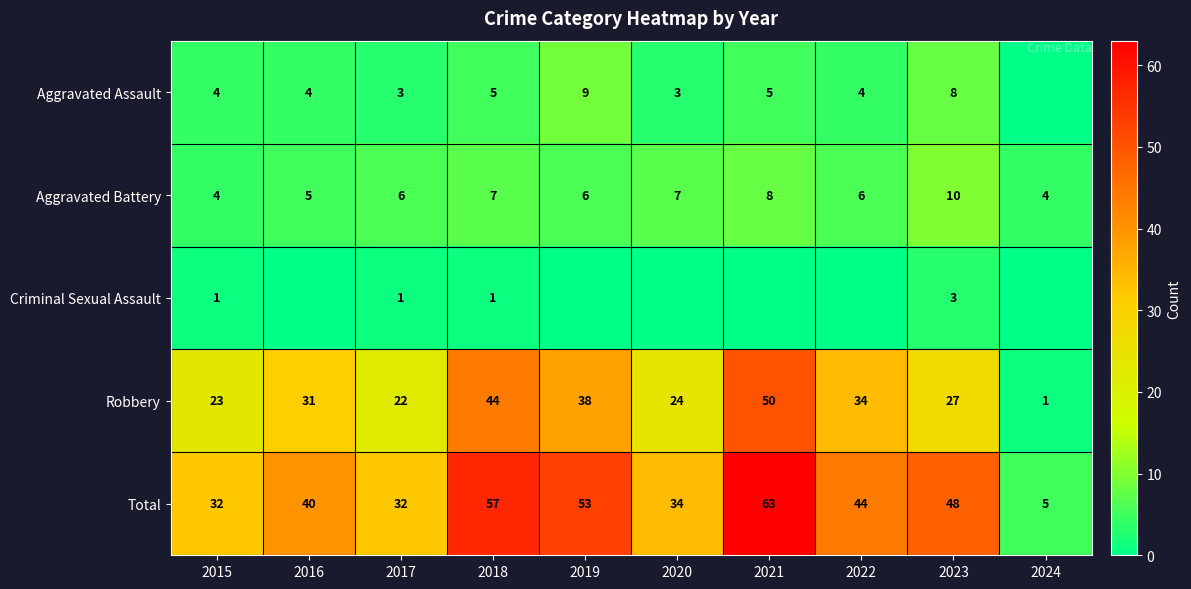

True or false: Aggravated Assault has a value of 5 at 2020.

False